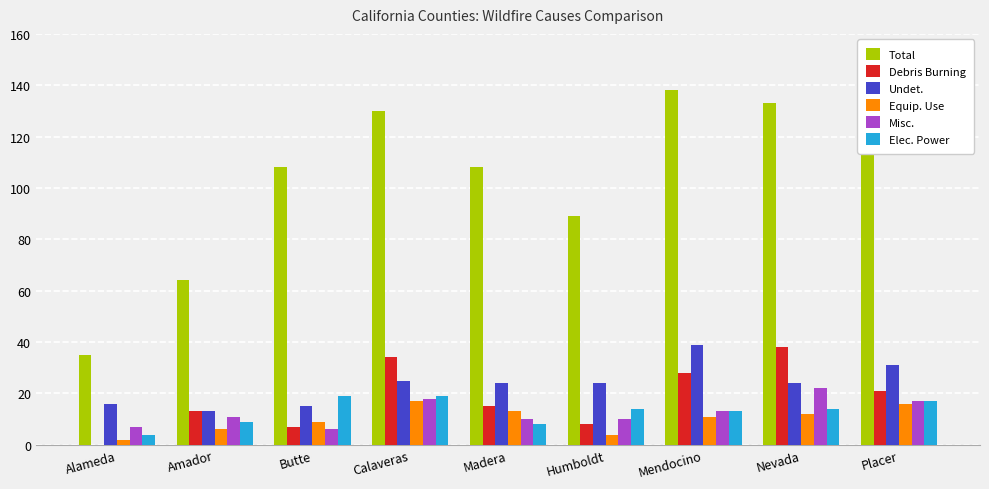

What are all the series names shown in the legend?

Total, Debris Burning, Undet., Equip. Use, Misc., Elec. Power